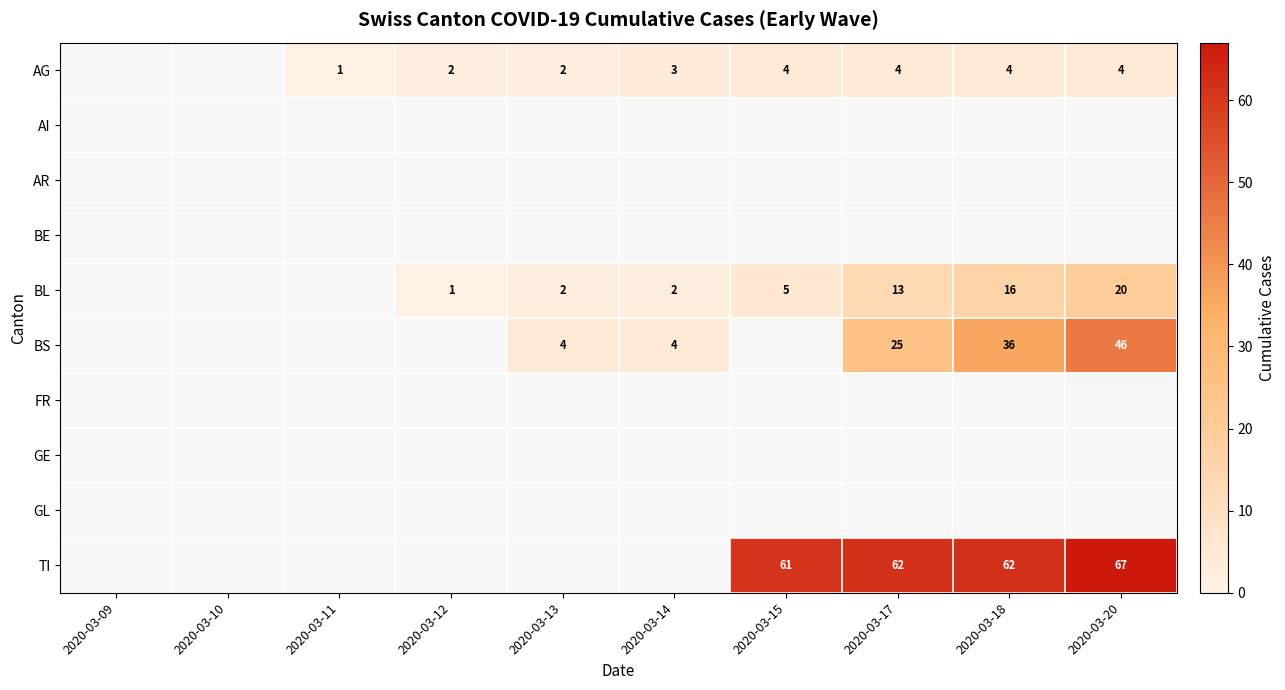

True or false: AG has a value of 7 at 2020-03-17.

False